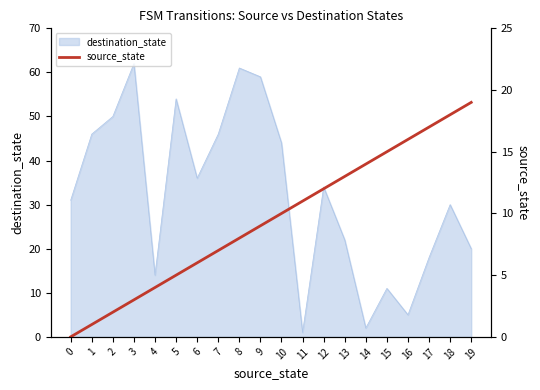

What is the value of the 10th point from the left?

9